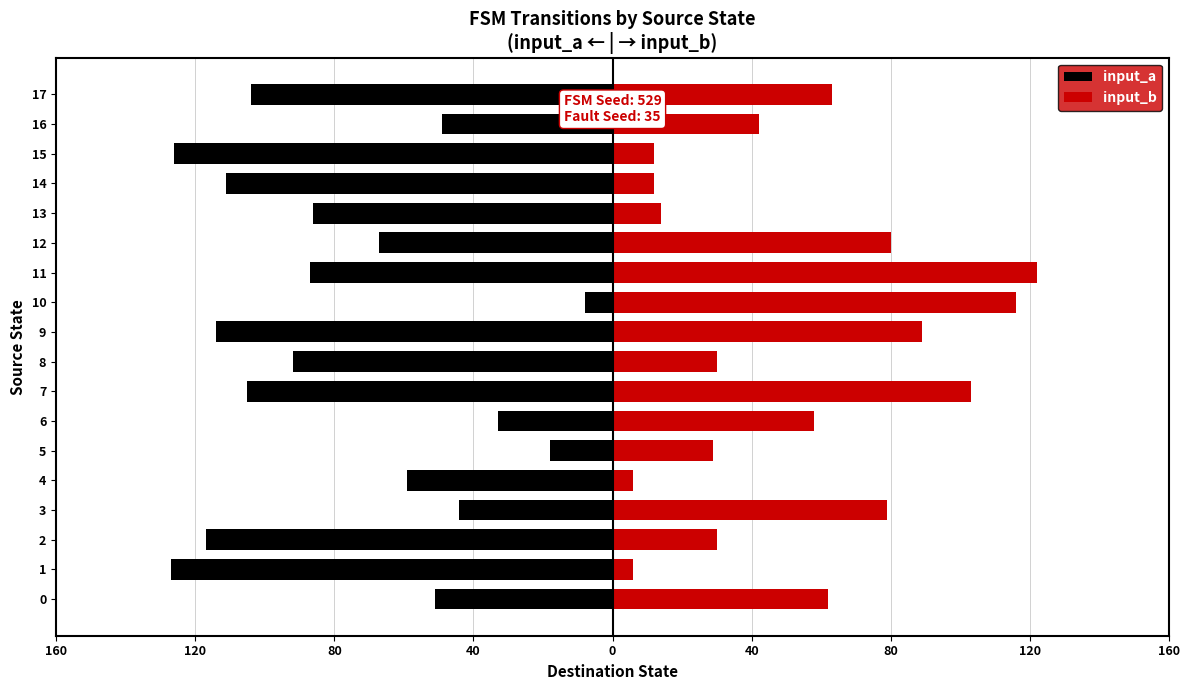

What are all the series names shown in the legend?

input_a, input_b